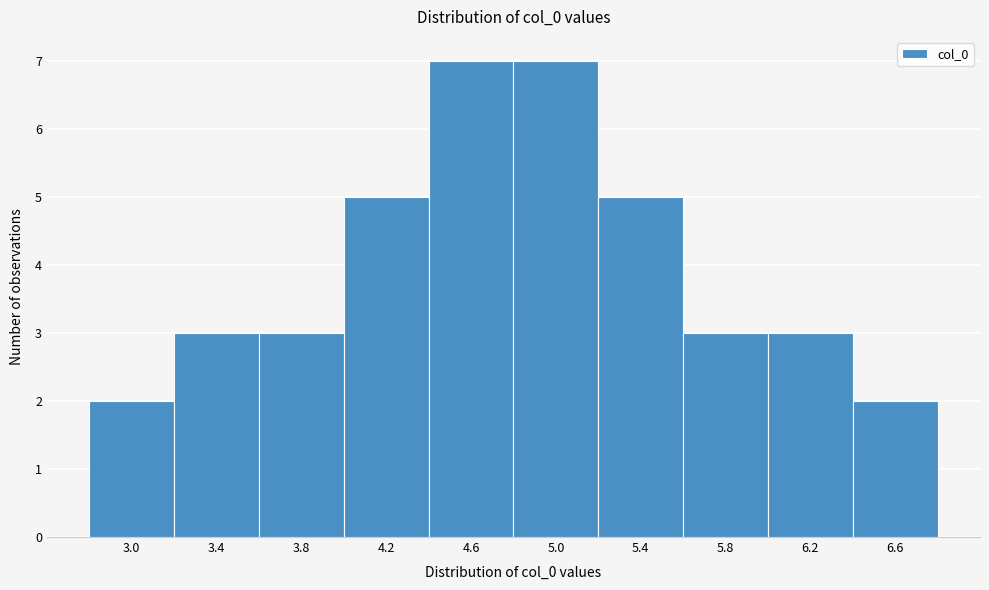

Reading left to right, what are all the values shown in this chart?

2	3	3	5	7	7	5	3	3	2